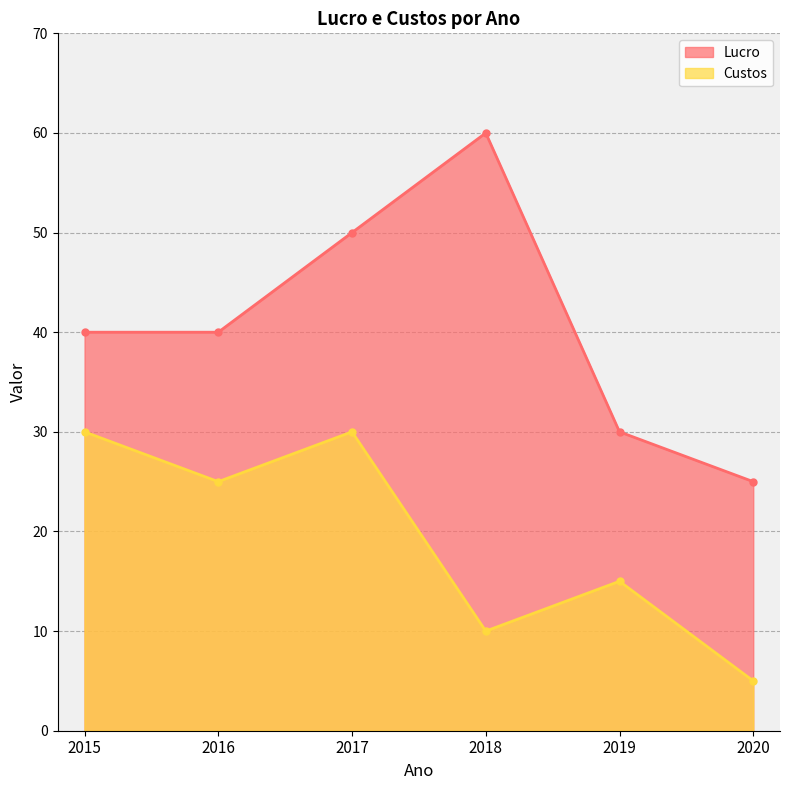

Reading left to right, extract all data points from this chart.

Lucro: 40	40	50	60	30	25
Custos: 30	25	30	10	15	5